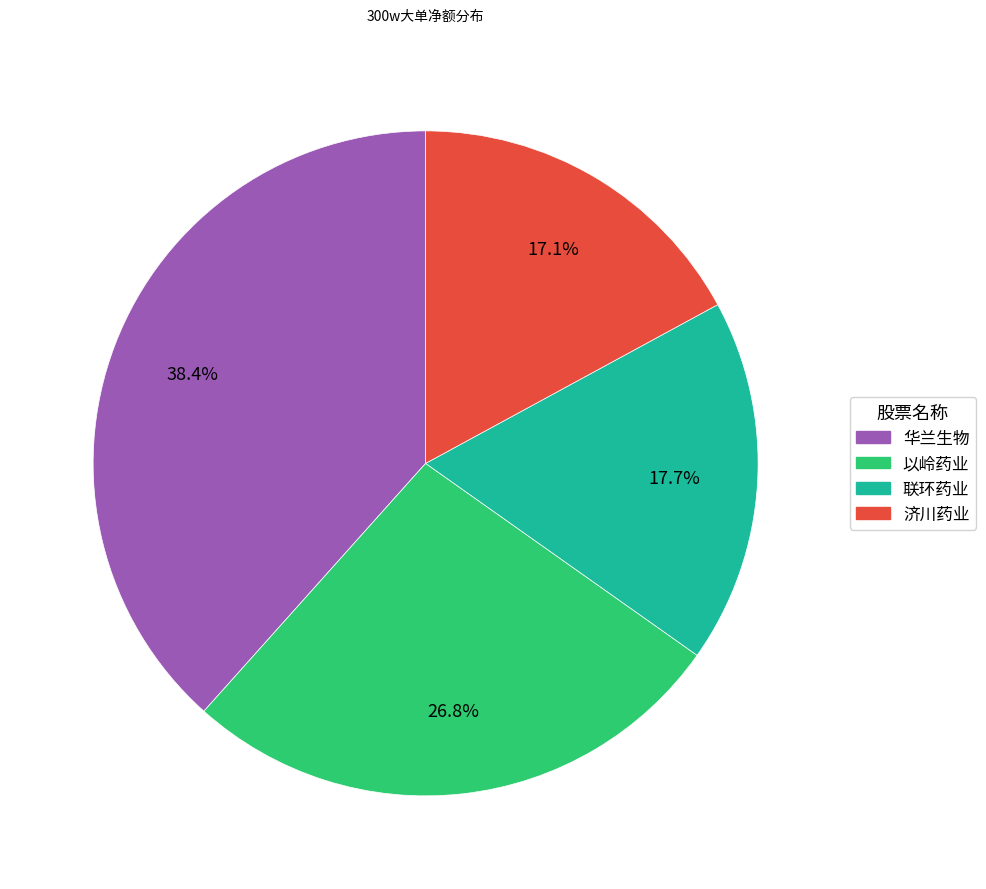

Does any single category account for the majority?

No